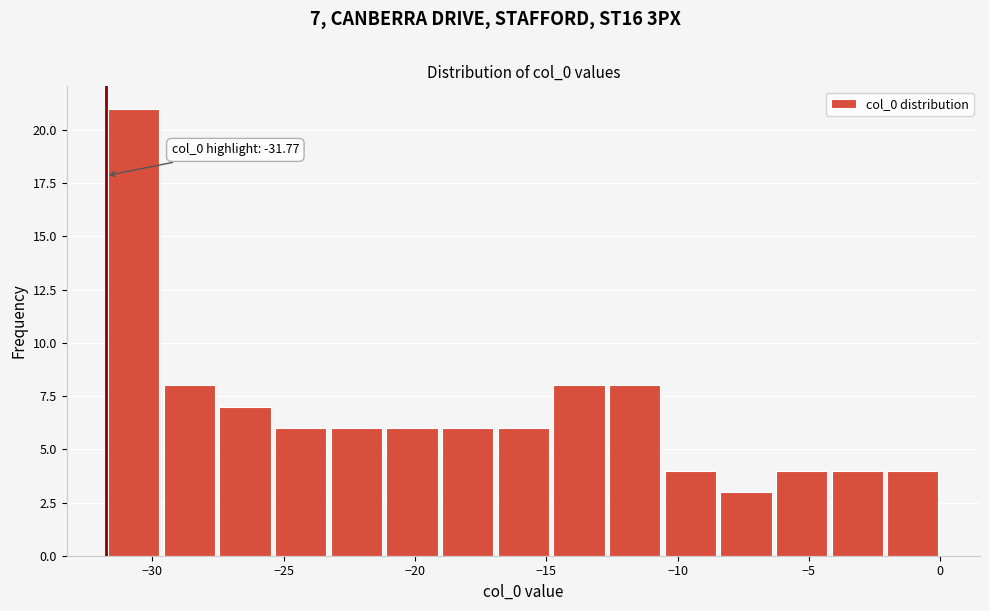

Over which range of the x-axis is the bar tallest?

-32.0 to -29.5